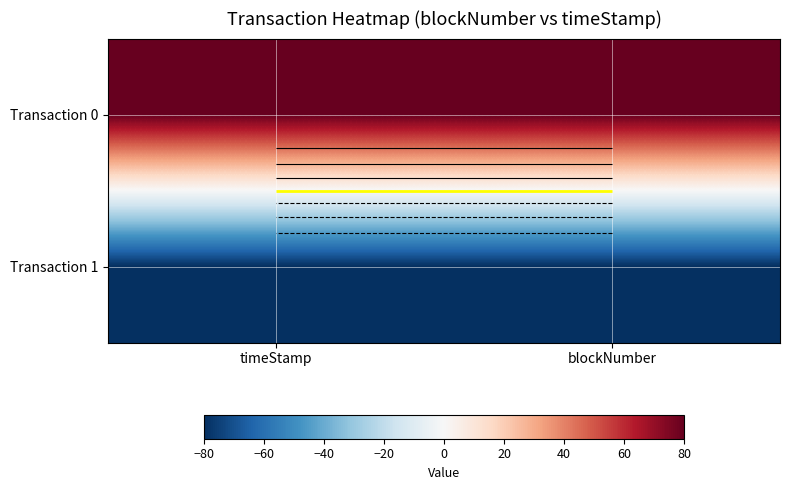

What is the average value of the Transaction 0 series?

80